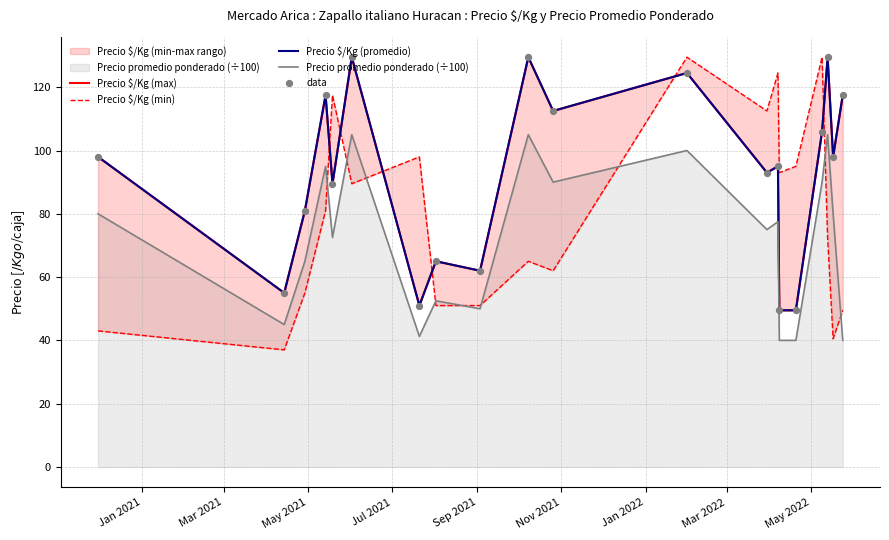

What is the lowest value of the Precio promedio ponderado (÷100) series?

40.0